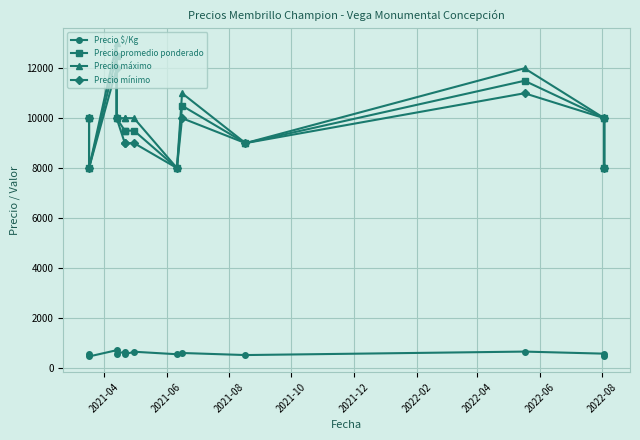

Which series has the largest total across all categories?

Precio máximo